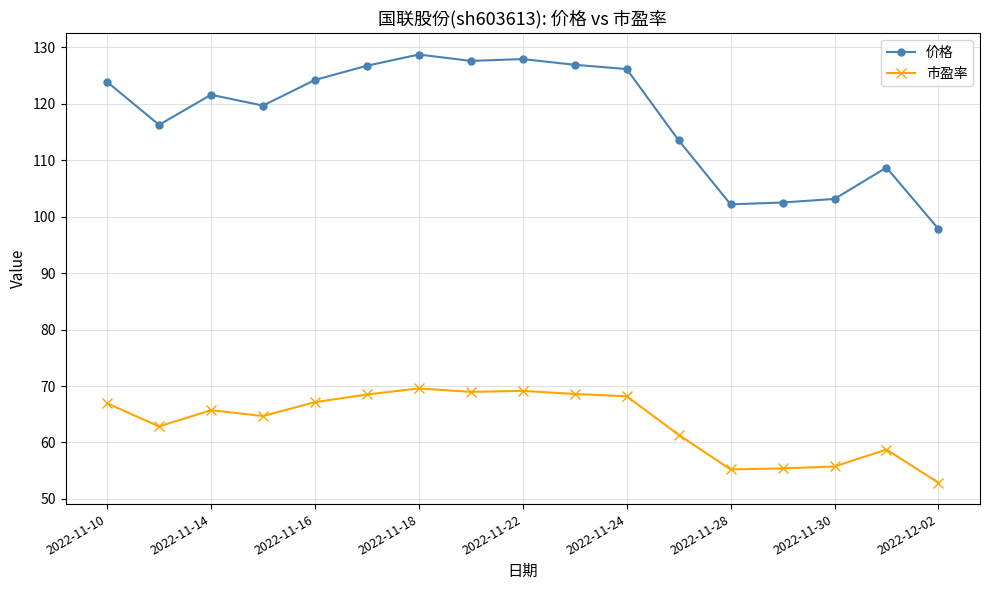

What is the value of the 市盈率 point at the 2nd from the left?

62.8